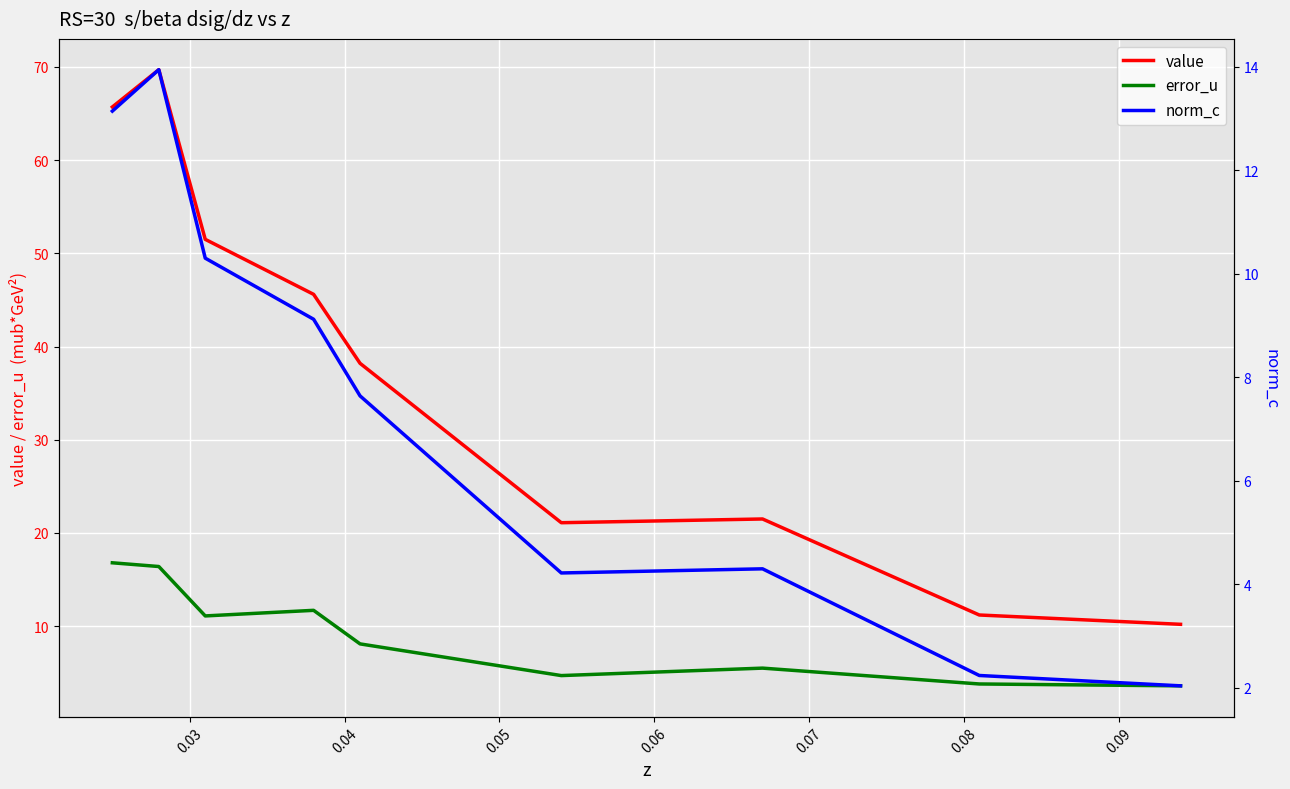

True or false: value and error_u intersect in this chart.

False